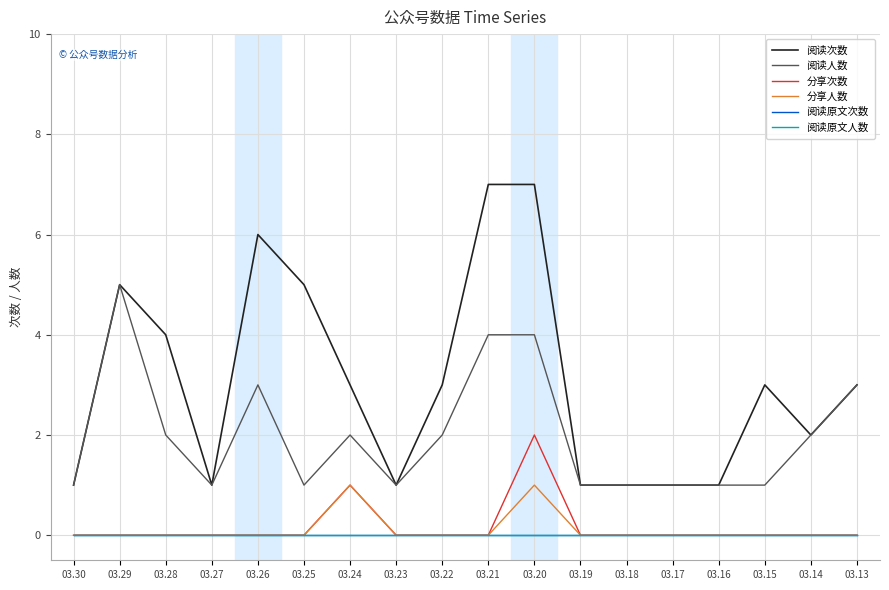

What is the lowest value of the 阅读次数 series?

1